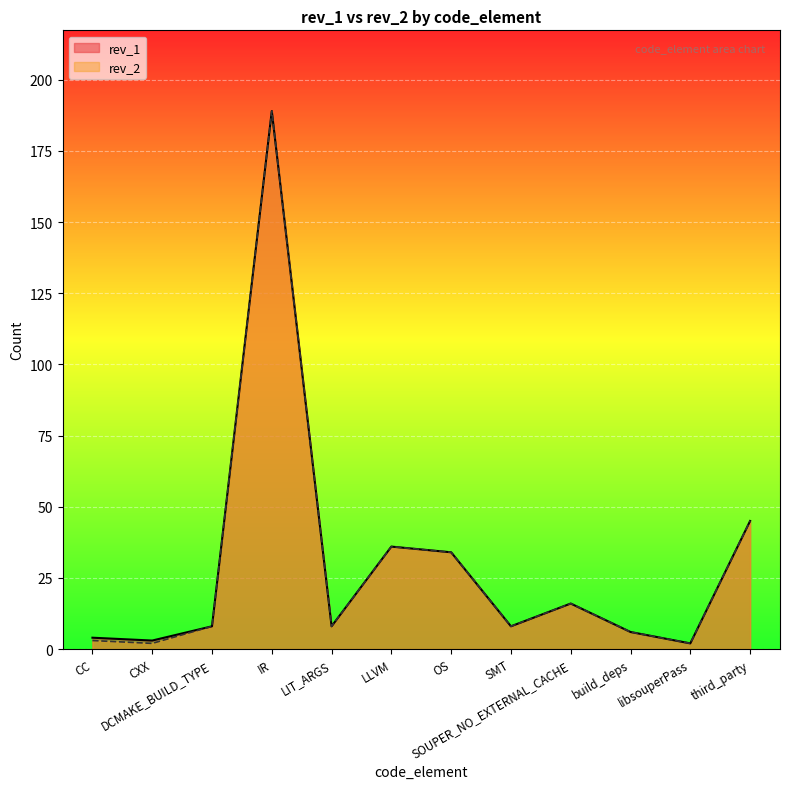

Reading left to right, what are all the values shown in this chart?

rev_2: 3	2	8	189	8	36	34	8	16	6	2	45
rev_1: 4	3	8	189	8	36	34	8	16	6	2	45